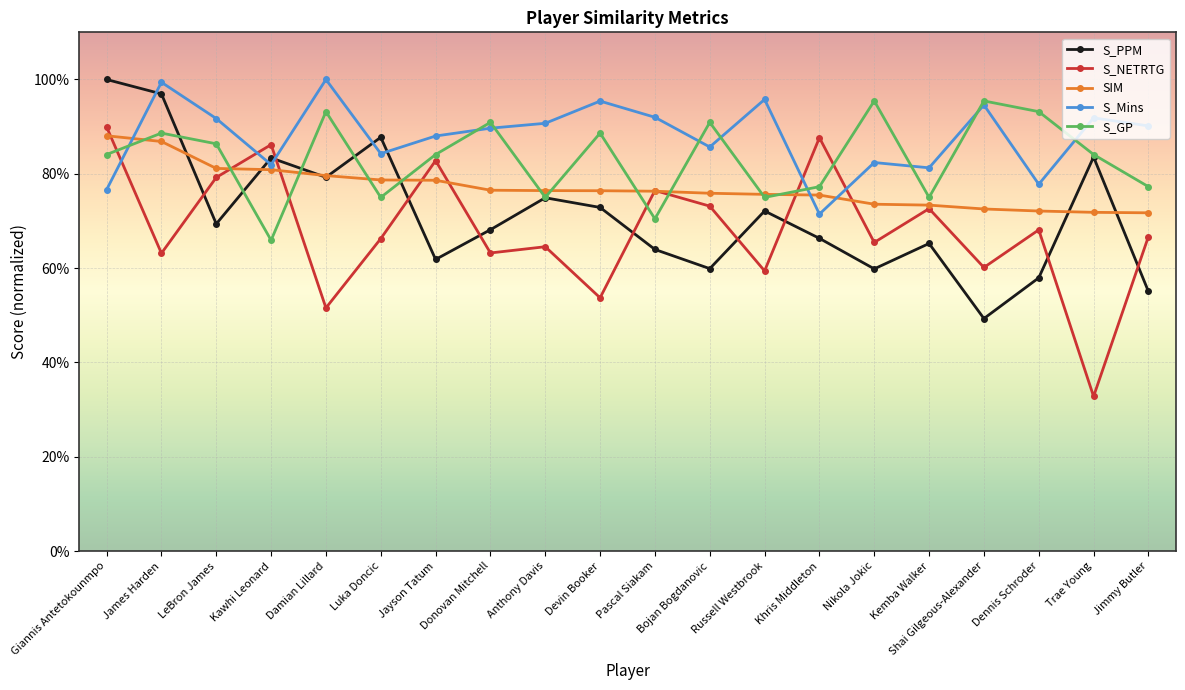

Is this an area chart (filled region under the line)?

No